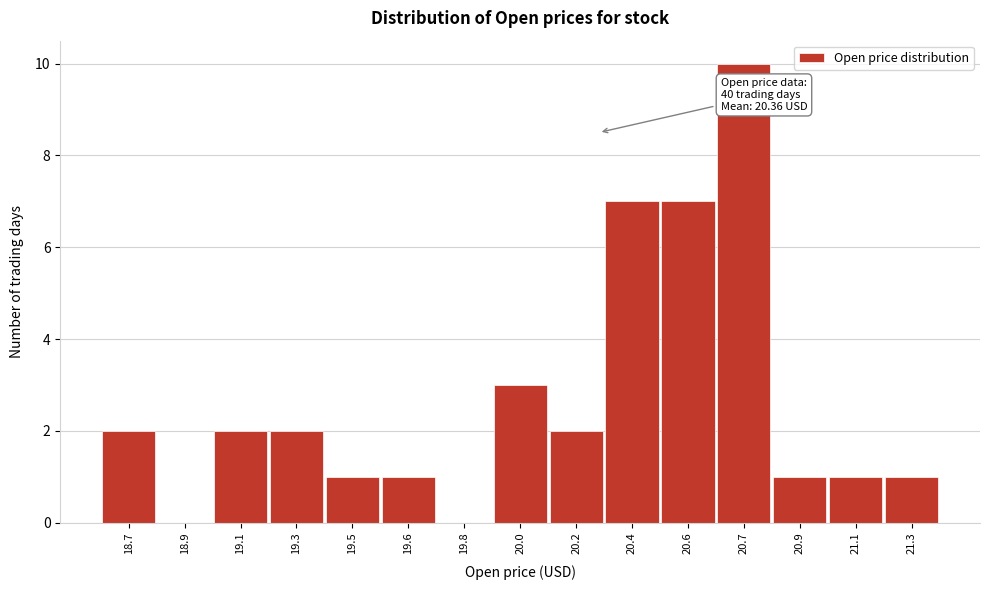

Reading right to left, list all the values displayed in this chart.

21.3=1	21.1=1	20.9=1	20.7=10	20.6=7	20.4=7	20.2=2	20.0=3	19.8=0	19.6=1	19.5=1	19.3=2	19.1=2	18.9=0	18.7=2